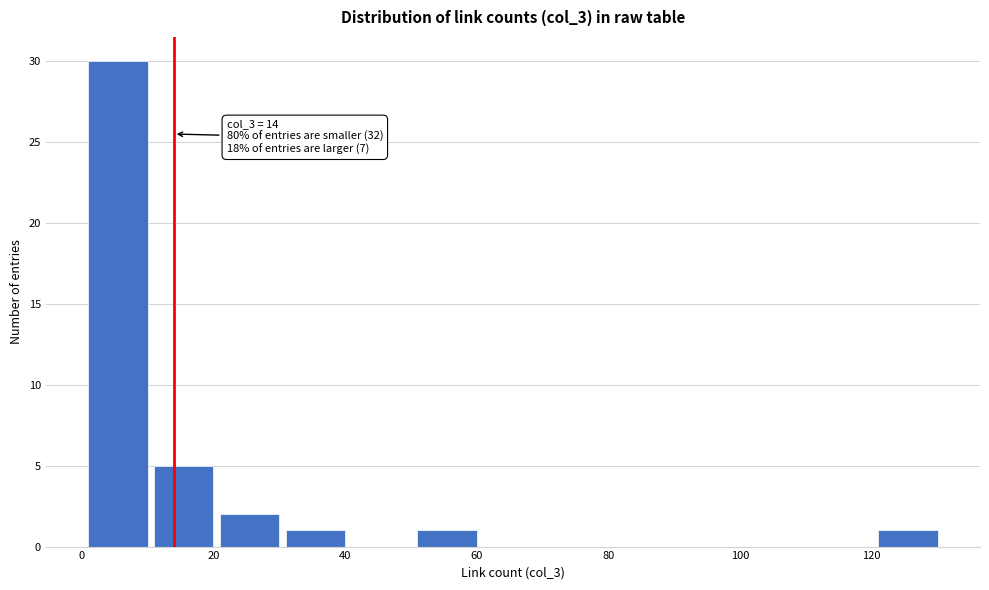

Over which range of the x-axis is the bar tallest?

1 to 11